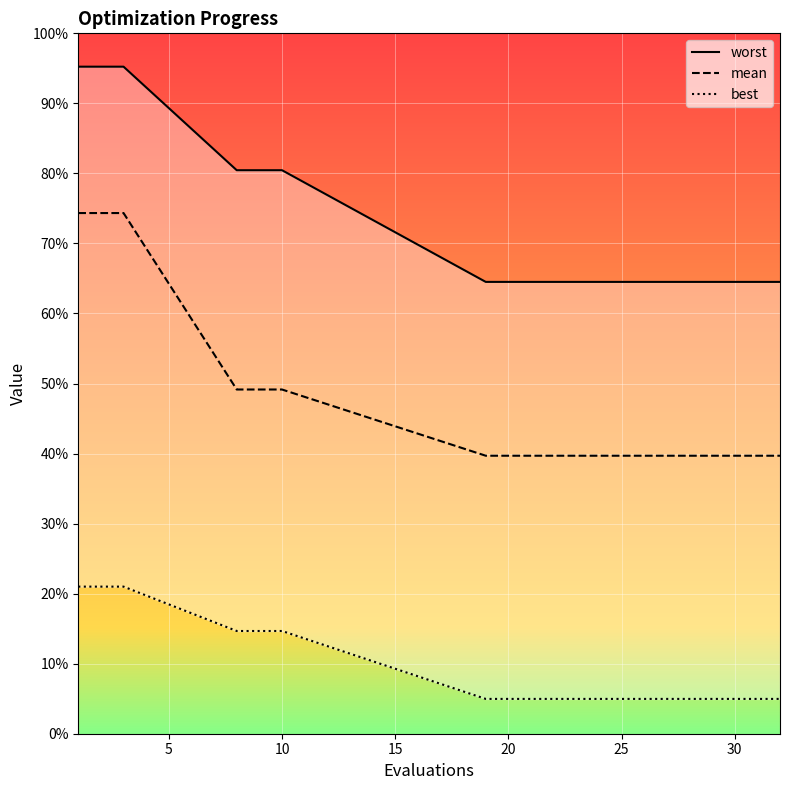

List the series in order of their overall mean, lowest first.

best, mean, worst